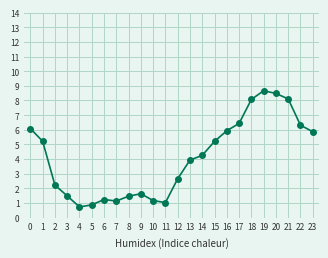

What is the change in value from 6 to 19?

+7.4